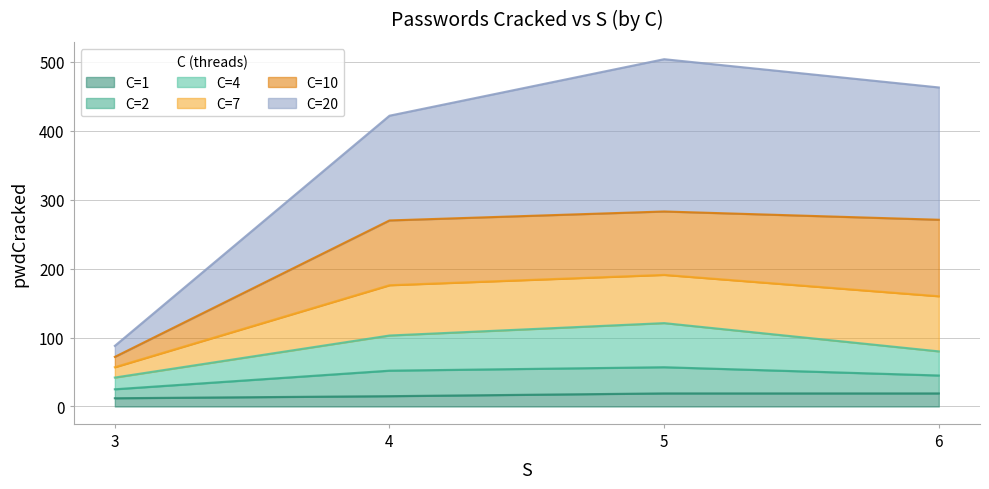

The value of C=1 at 4 is 15. True or false?

True